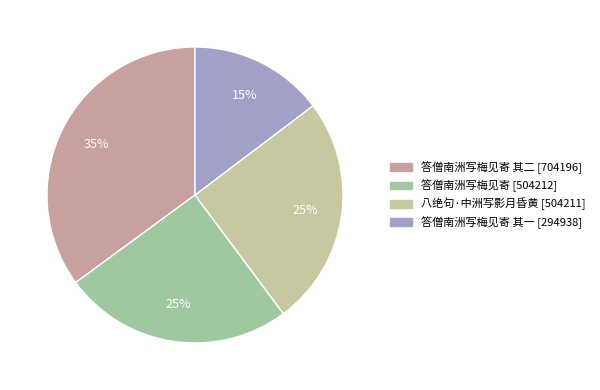

What is the smallest slice in the pie chart?

答僧南洲写梅见寄 其一